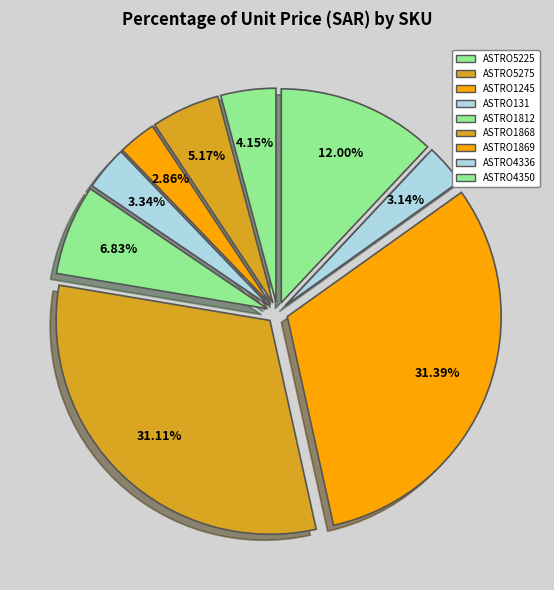

Is it true that ASTRO5225 is 4% of the pie?

True